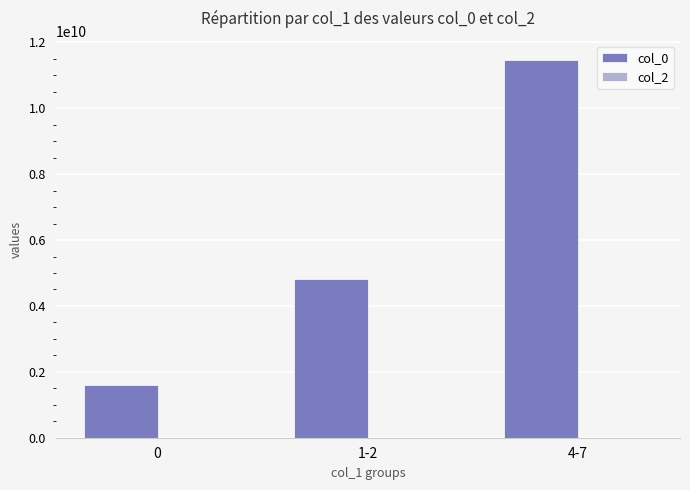

Reading left to right, what are all the values shown in this chart?

0=1603759569	1-2=4832658883	4-7=11476374656